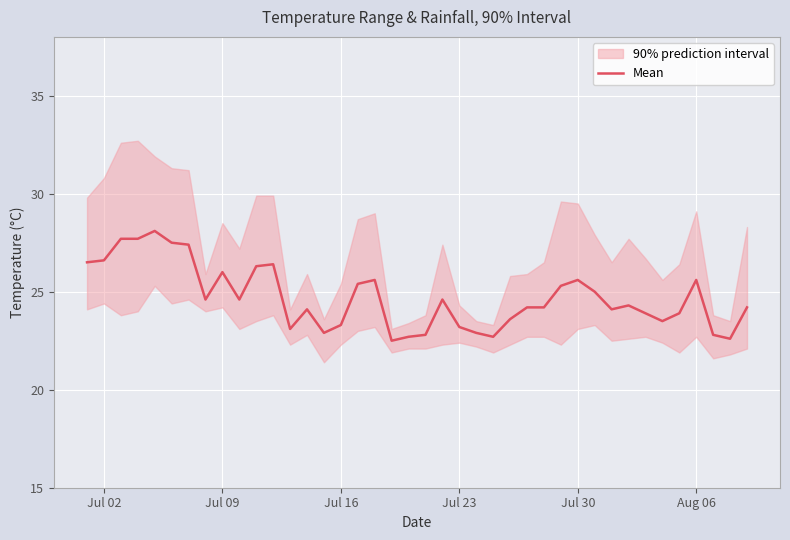

The value of Mean at Jul 02 is 26.6. True or false?

True